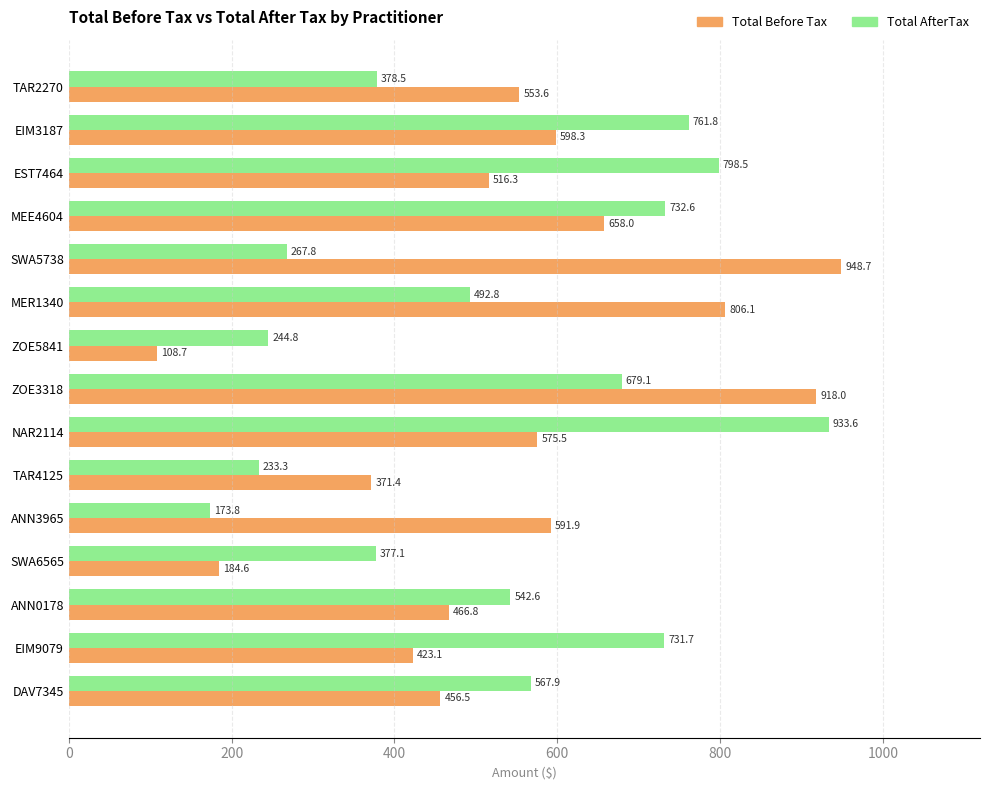

Where is Total Before Tax nearest to the value 528?

EST7464